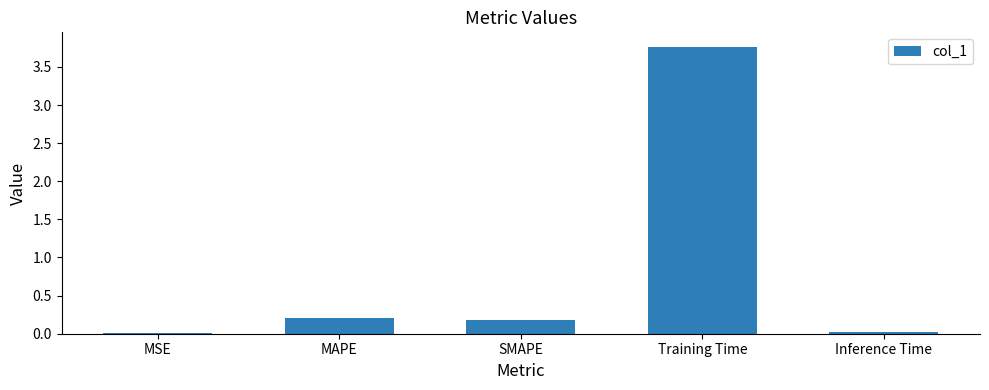

What is the change in value from SMAPE to Training Time?

+3.6